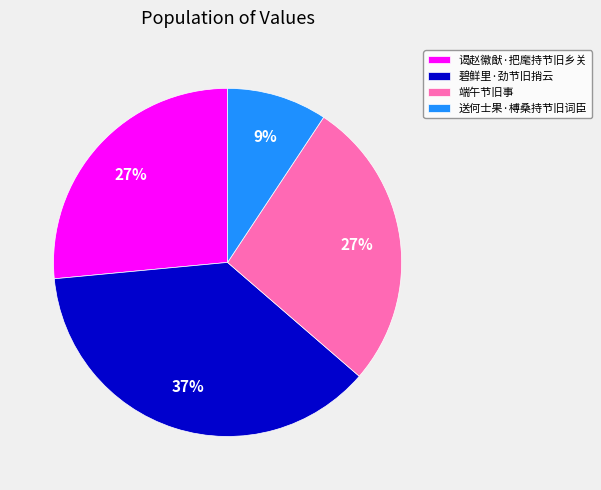

To the nearest percent, what portion does 谒赵徽猷·把麾持节旧乡关 represent?

27%